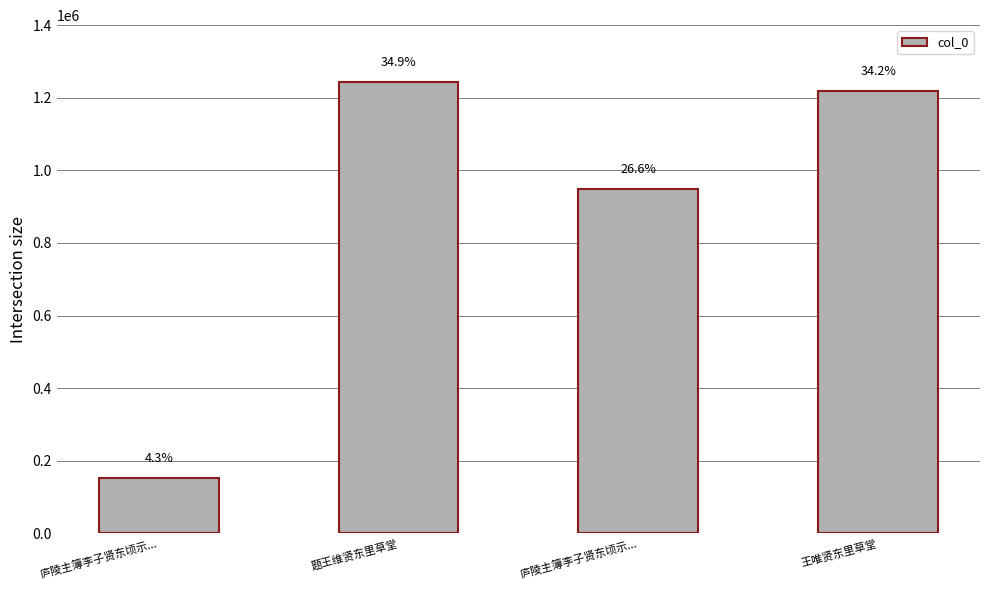

How many bars are there in total?

4